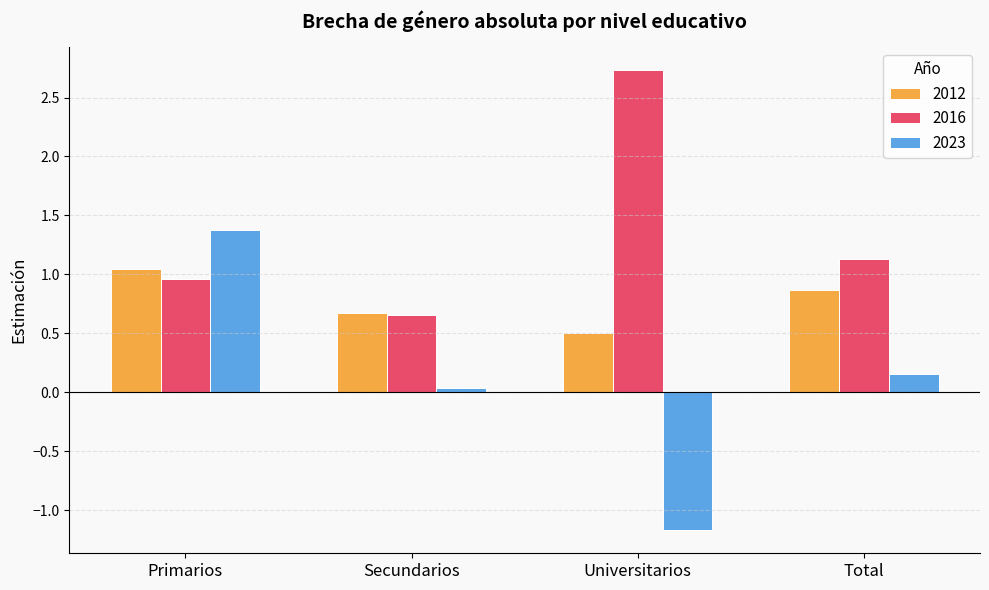

Rank the series by their maximum value, from highest to lowest.

2016, 2023, 2012